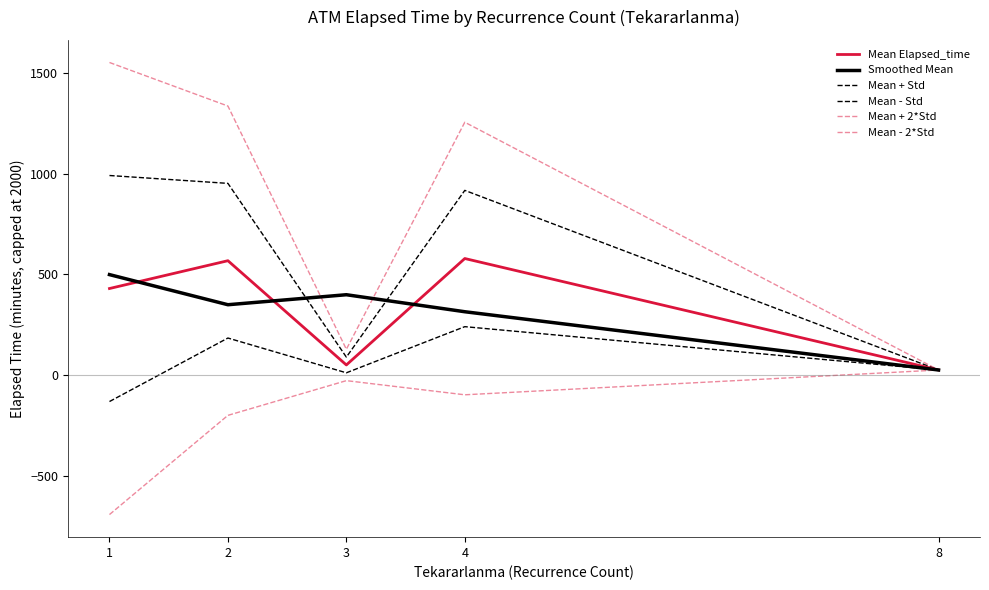

How many lines are shown in the chart?

6